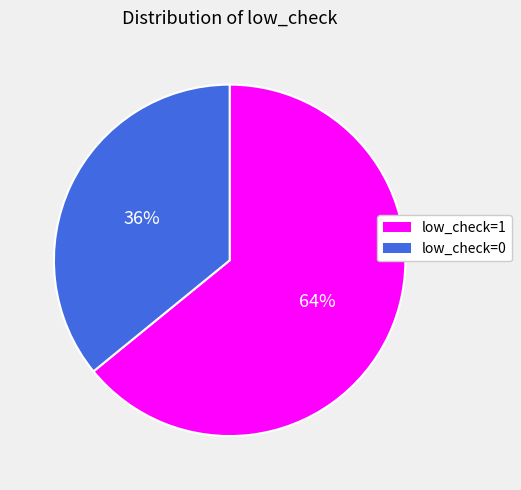

What is the ratio of the value at low_check=0 to the value at low_check=1?

0.6